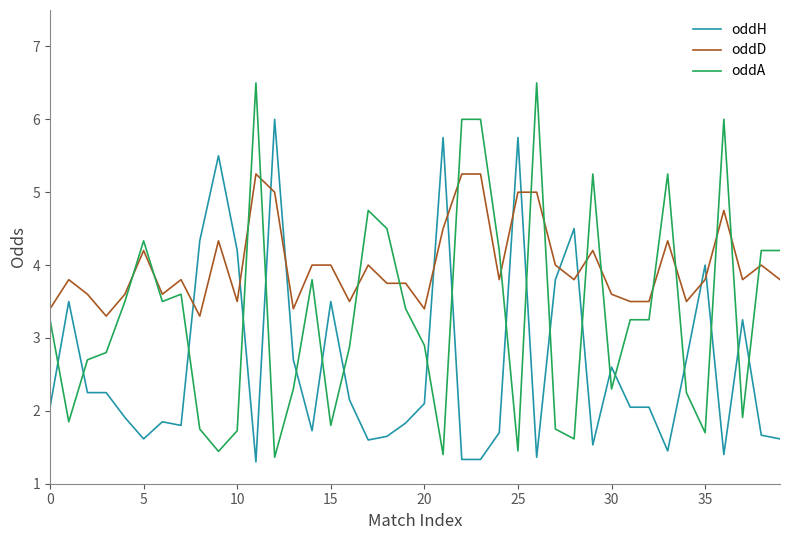

What is the difference between the maximum and minimum values in the oddA series?

5.1